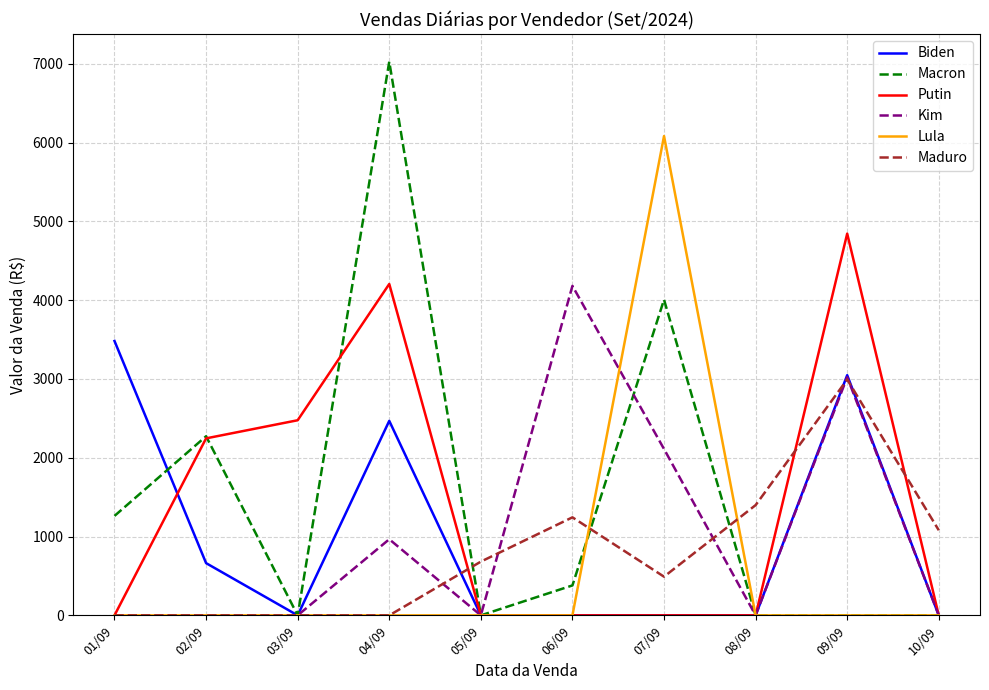

True or false: Biden and Macron intersect in this chart.

True